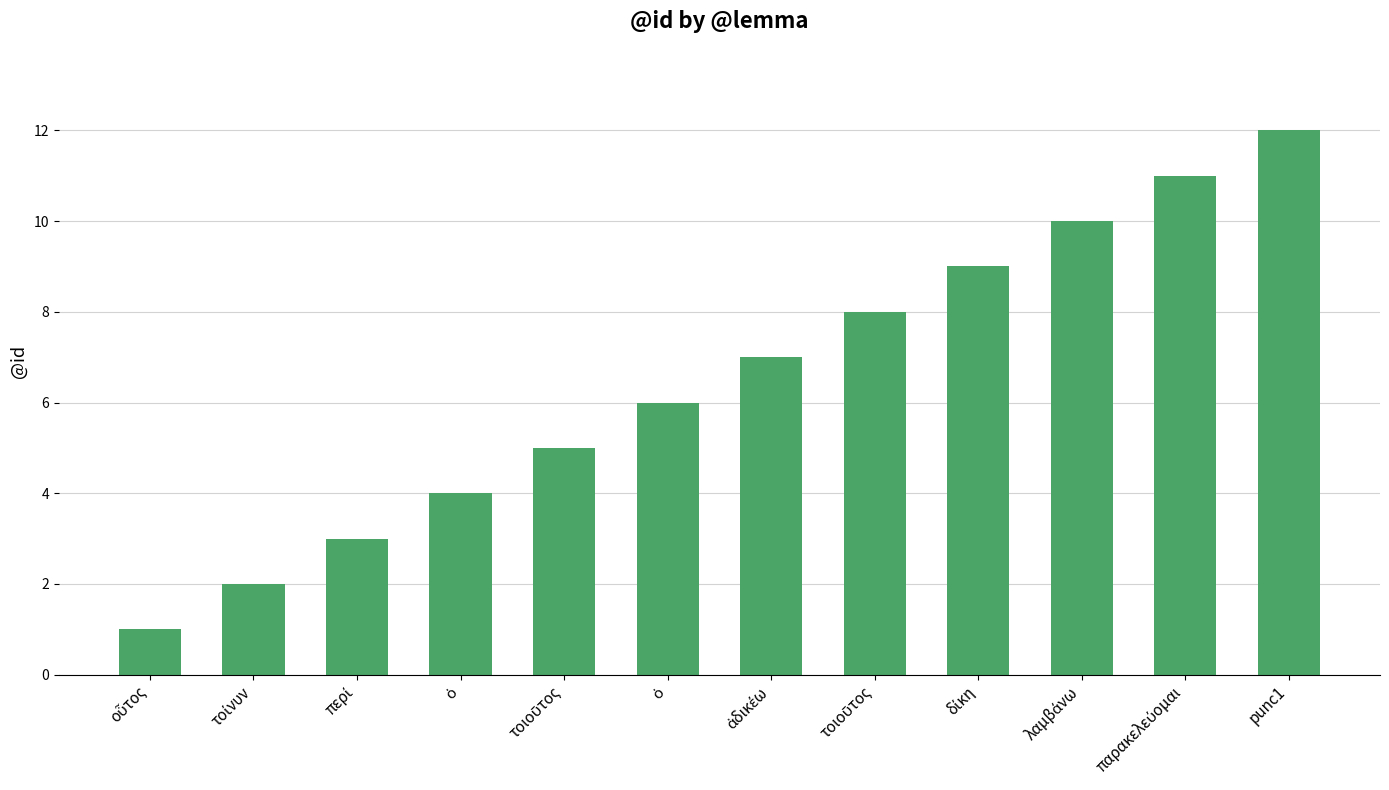

Are the bars horizontal?

No